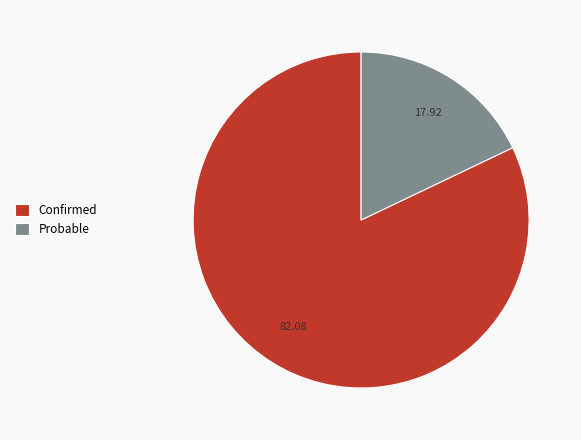

Do Confirmed and Probable together represent more than half of the pie?

Yes